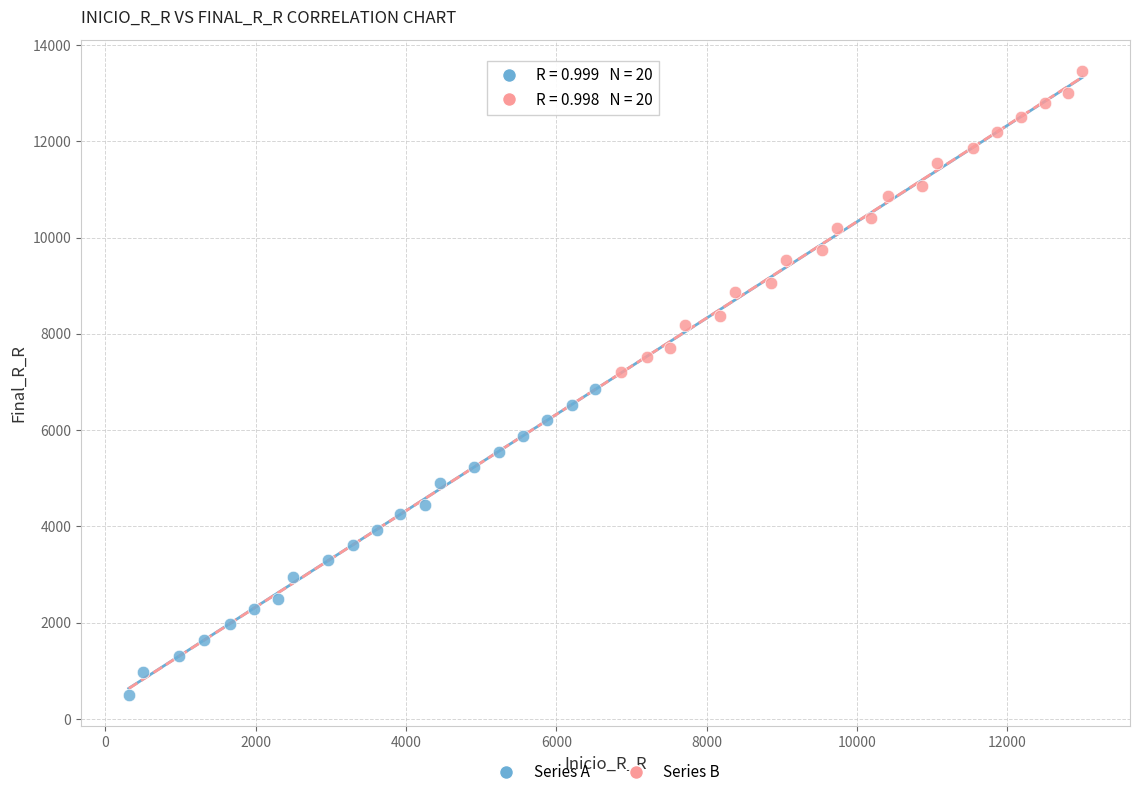

Which series has the widest spread of Y values?

Series A